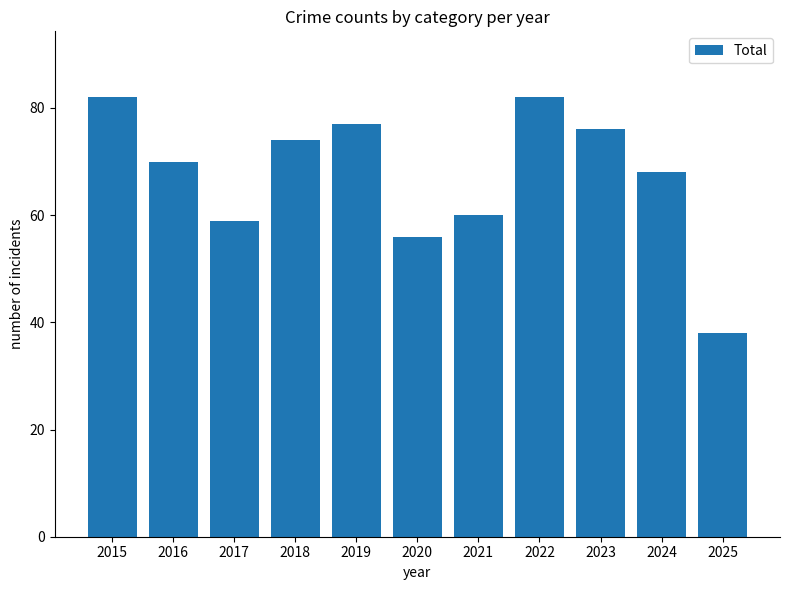

What is the difference between the maximum and minimum values?

44